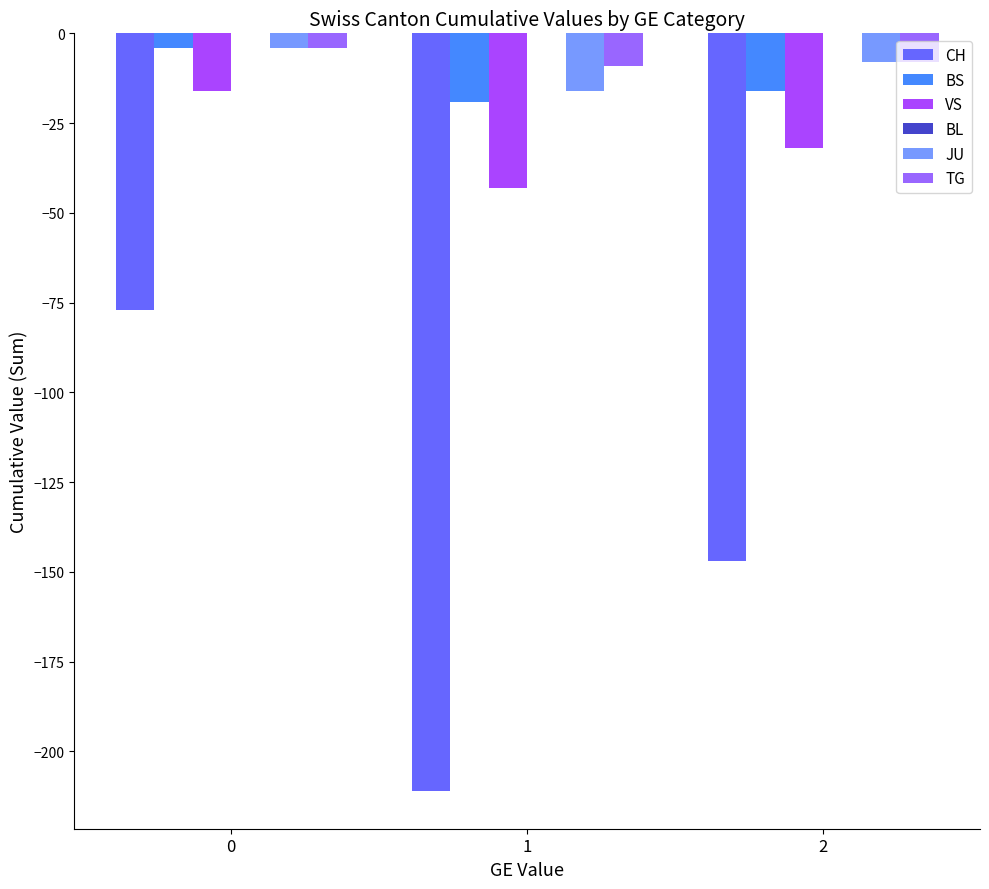

How many values in the TG series exceed -8?

1